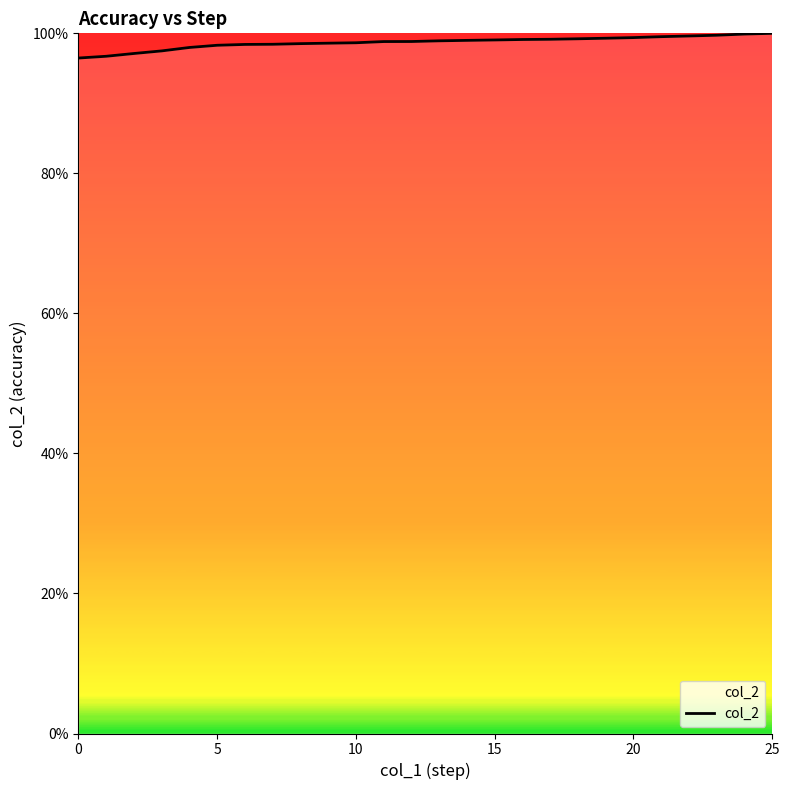

Which label corresponds to the largest value in the chart?

25